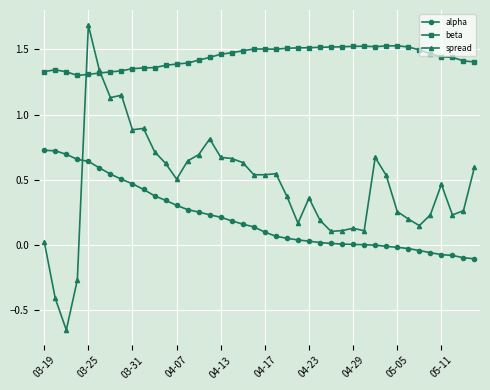

Rank the series by their maximum value, from lowest to highest.

alpha, beta, spread